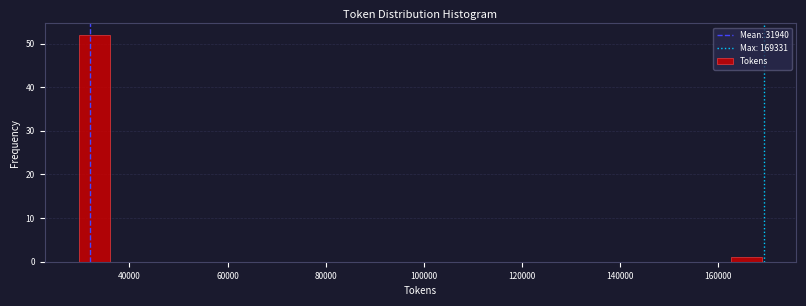

Around what value on the x-axis is the tallest bar? Give the approximate position of its centre, as read against the axis.

32000